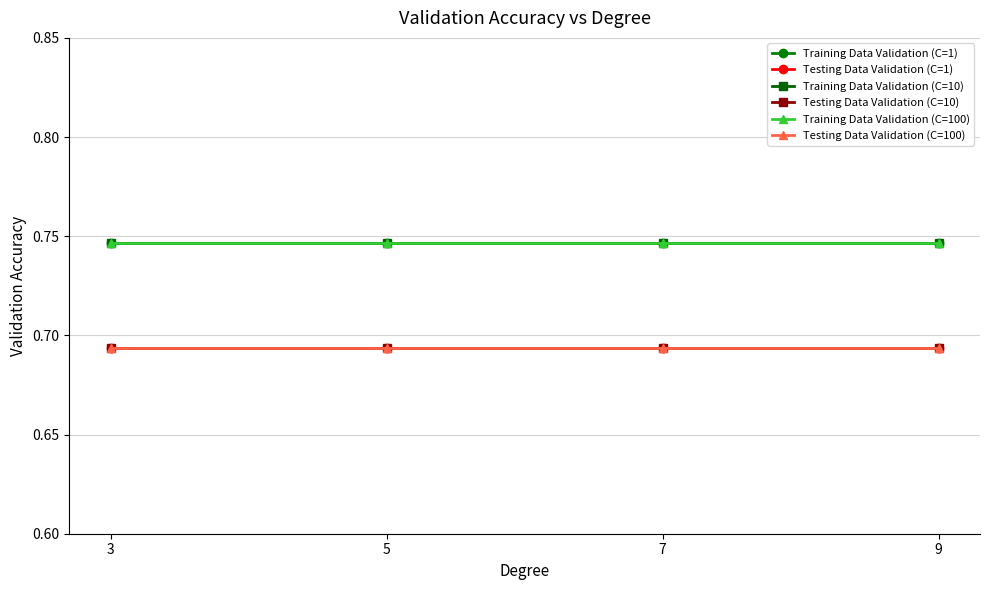

Reading right to left, what are all the values shown in this chart?

Training Data Validation (C=1): 9=0.7	7=0.7	5=0.7	3=0.7
Testing Data Validation (C=1): 9=0.7	7=0.7	5=0.7	3=0.7
Training Data Validation (C=10): 9=0.7	7=0.7	5=0.7	3=0.7
Testing Data Validation (C=10): 9=0.7	7=0.7	5=0.7	3=0.7
Training Data Validation (C=100): 9=0.7	7=0.7	5=0.7	3=0.7
Testing Data Validation (C=100): 9=0.7	7=0.7	5=0.7	3=0.7